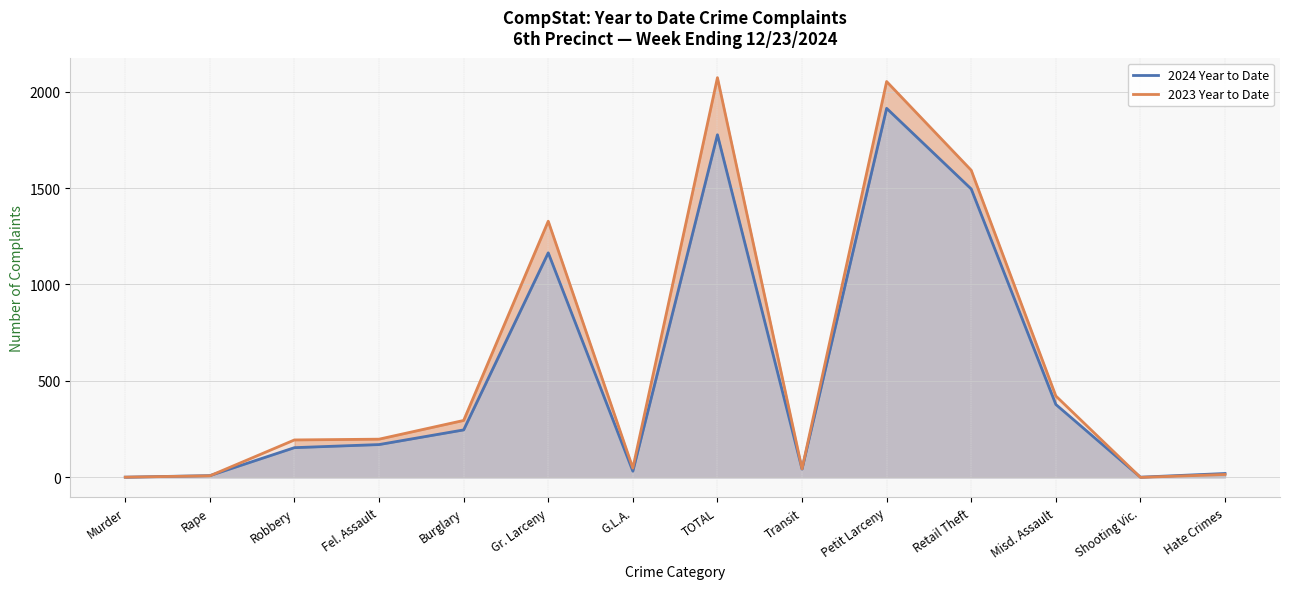

What is the average value of the 2024 Year to Date series?

529